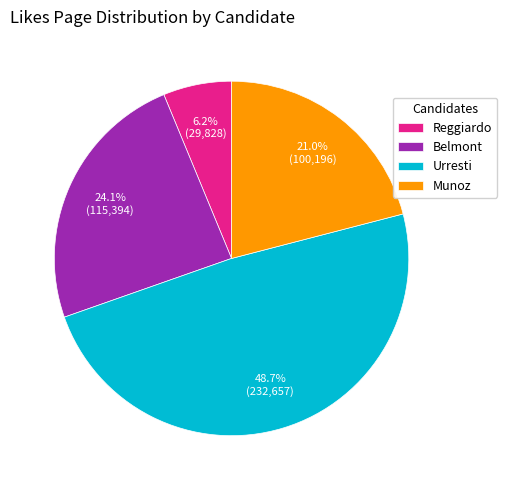

To the nearest percent, what portion does Reggiardo represent?

6%